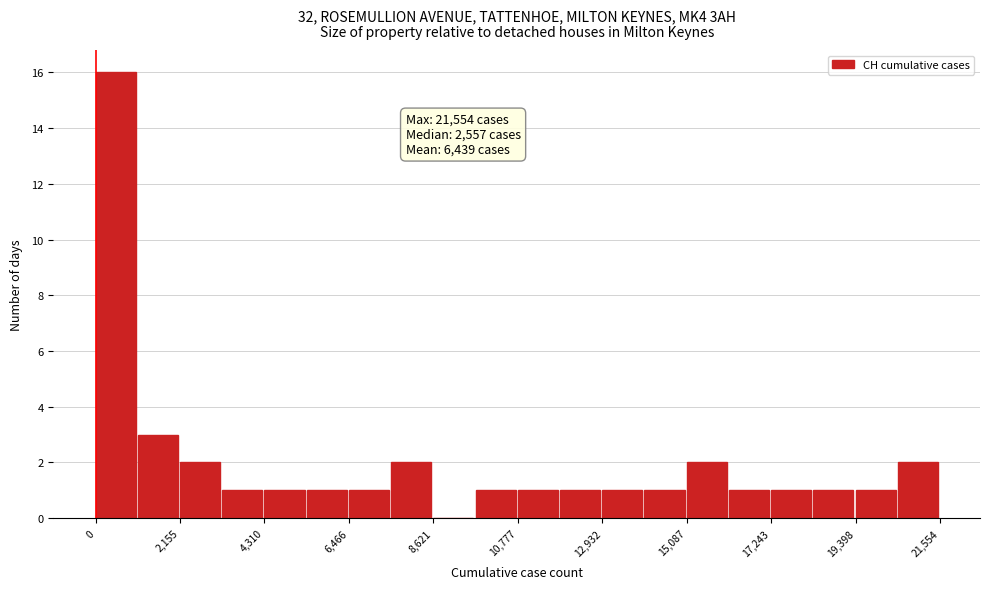

Read against the x-axis, roughly where is the centre of the tallest bar?

500